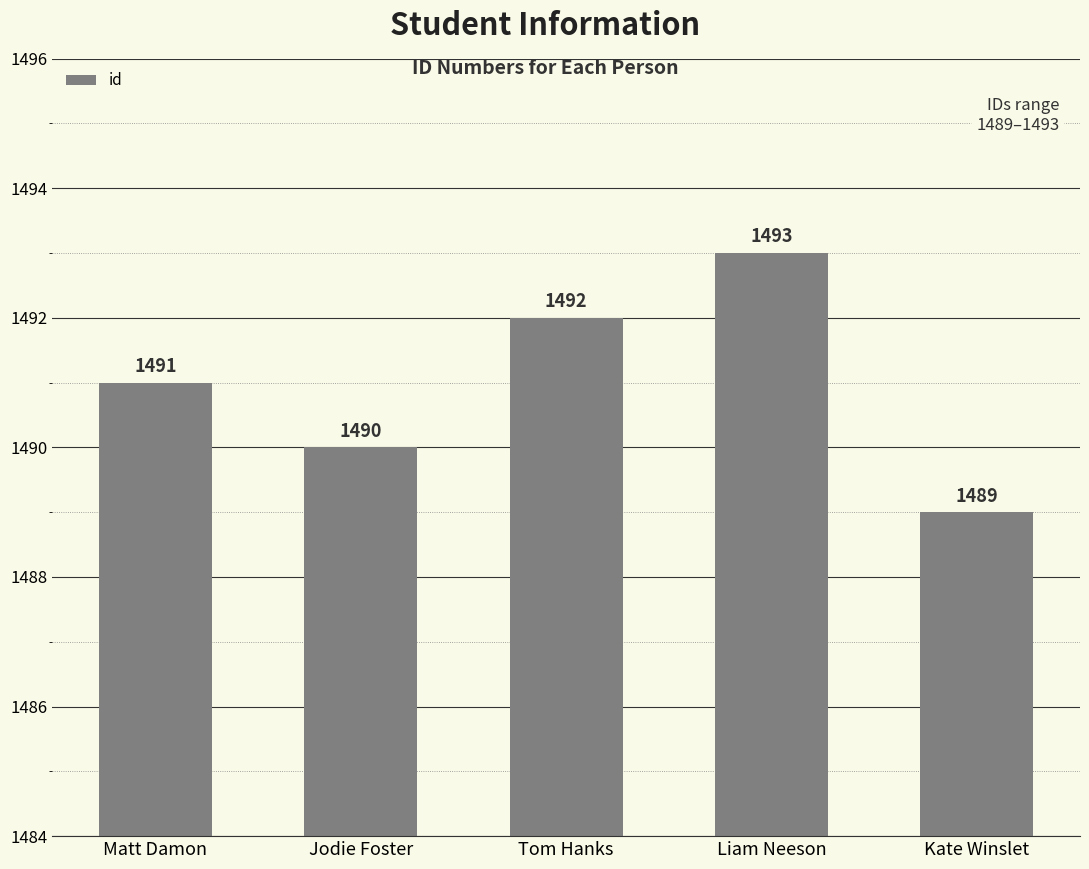

How many data points are less than 1491?

2